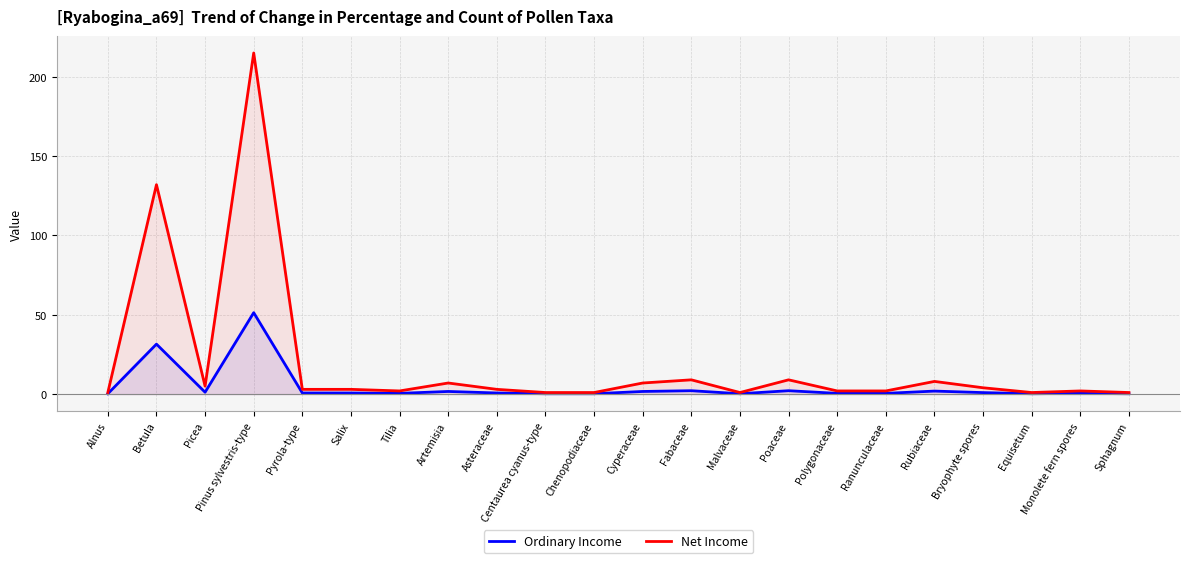

Is the value of Net Income at Pinus sylvestris-type greater than the value of Ordinary Income at Ranunculaceae?

Yes